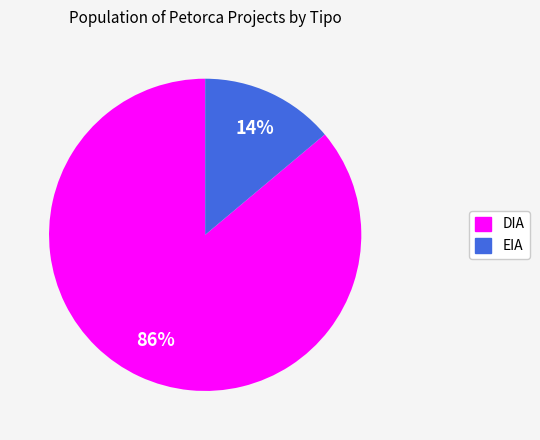

How many segments does this pie chart have?

2